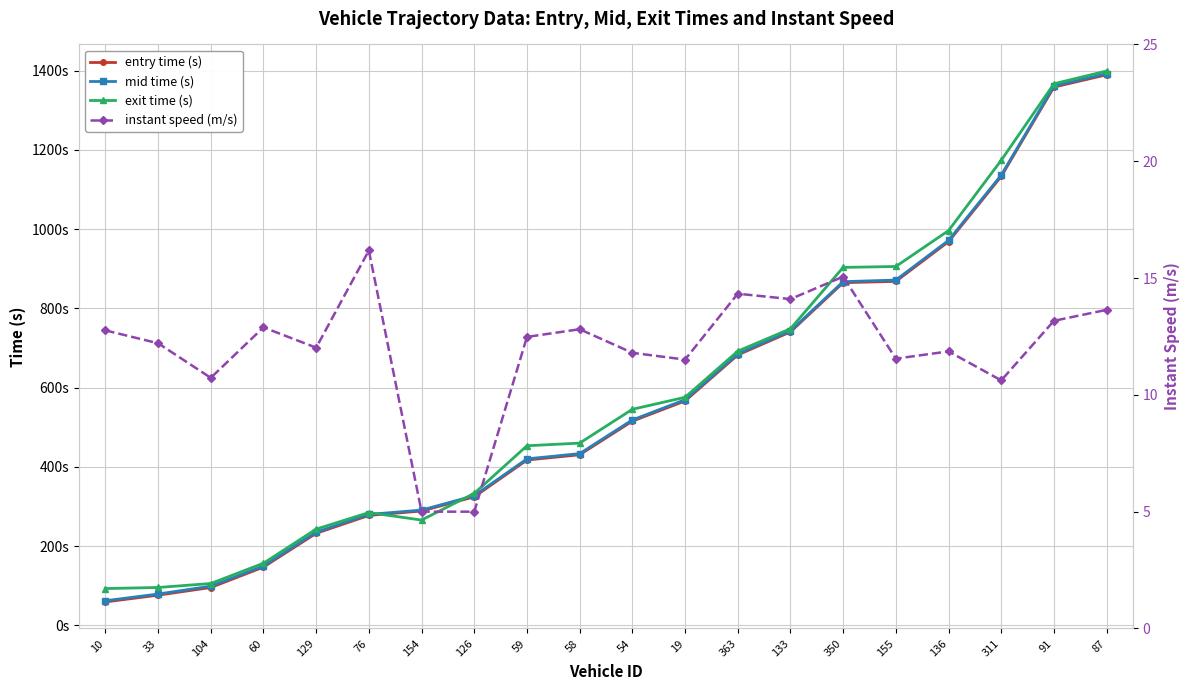

Between 129 and 87, which series saw the biggest shift?

entry time (s)